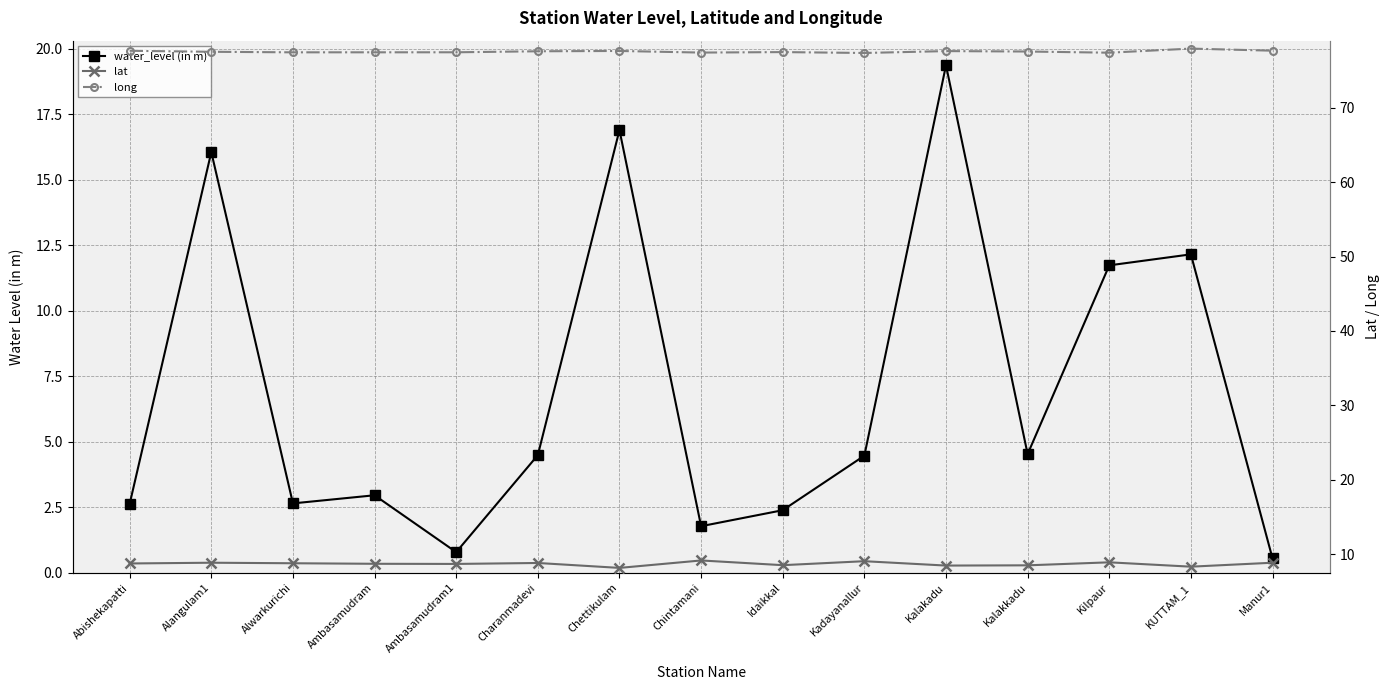

What is the smallest value displayed?

0.6